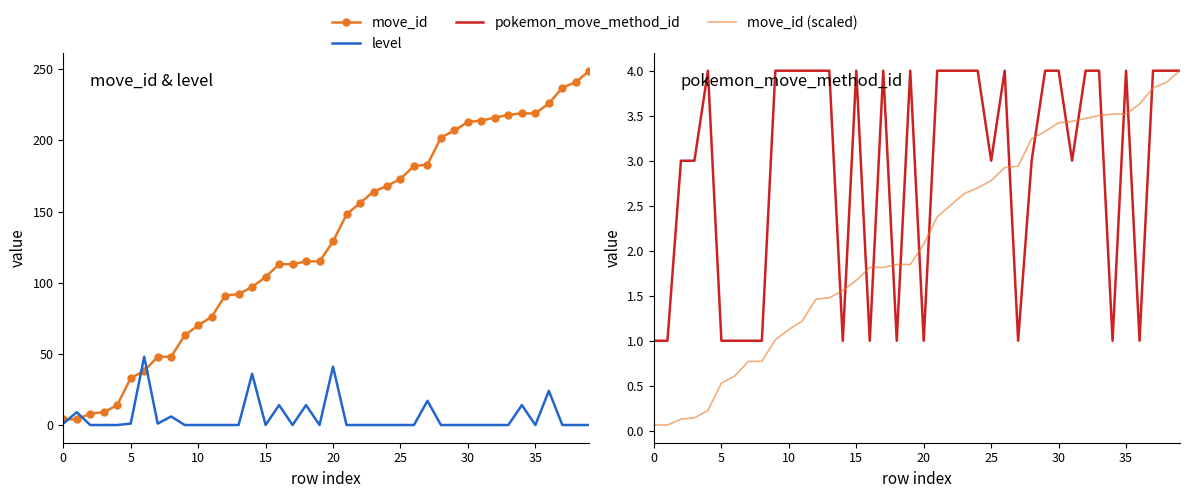

Reading left to right, what are all the values shown in this chart?

move_id: 4.0	4.0	8.0	9.0	14.0	33.0	38.0	48.0	48.0	63.0	70.0	76.0	91.0	92.0	97.0	104.0	113.0	113.0	115.0	115.0	129.0	148.0	156.0	164.0	168.0	173.0	182.0	183.0	202.0	207.0	213.0	214.0	216.0	218.0	219.0	219.0	226.0	237.0	241.0	249.0
level: 1.0	9.0	0.0	0.0	0.0	1.0	48.0	1.0	6.0	0.0	0.0	0.0	0.0	0.0	36.0	0.0	14.0	0.0	14.0	0.0	41.0	0.0	0.0	0.0	0.0	0.0	0.0	17.0	0.0	0.0	0.0	0.0	0.0	0.0	14.0	0.0	24.0	0.0	0.0	0.0
pokemon_move_method_id: 1.0	1.0	3.0	3.0	4.0	1.0	1.0	1.0	1.0	4.0	4.0	4.0	4.0	4.0	1.0	4.0	1.0	4.0	1.0	4.0	1.0	4.0	4.0	4.0	4.0	3.0	4.0	1.0	3.0	4.0	4.0	3.0	4.0	4.0	1.0	4.0	1.0	4.0	4.0	4.0
move_id (scaled): 0.1	0.1	0.1	0.1	0.2	0.5	0.6	0.8	0.8	1.0	1.1	1.2	1.5	1.5	1.6	1.7	1.8	1.8	1.8	1.8	2.1	2.4	2.5	2.6	2.7	2.8	2.9	2.9	3.2	3.3	3.4	3.4	3.5	3.5	3.5	3.5	3.6	3.8	3.9	4.0